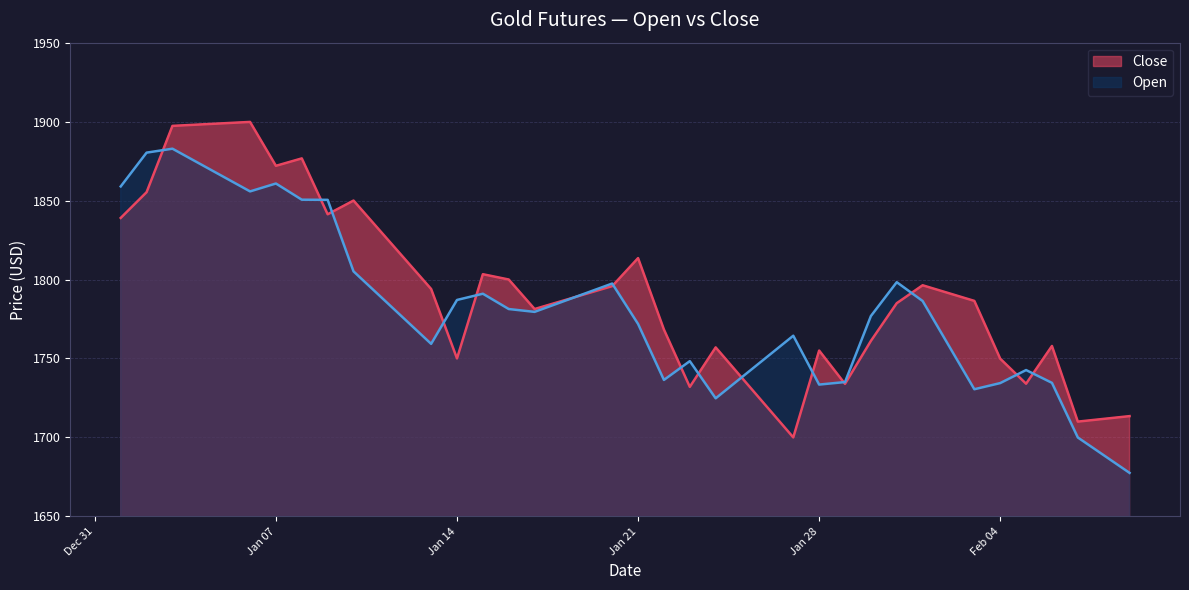

List the series in order of their peak value, lowest first.

Open, Close